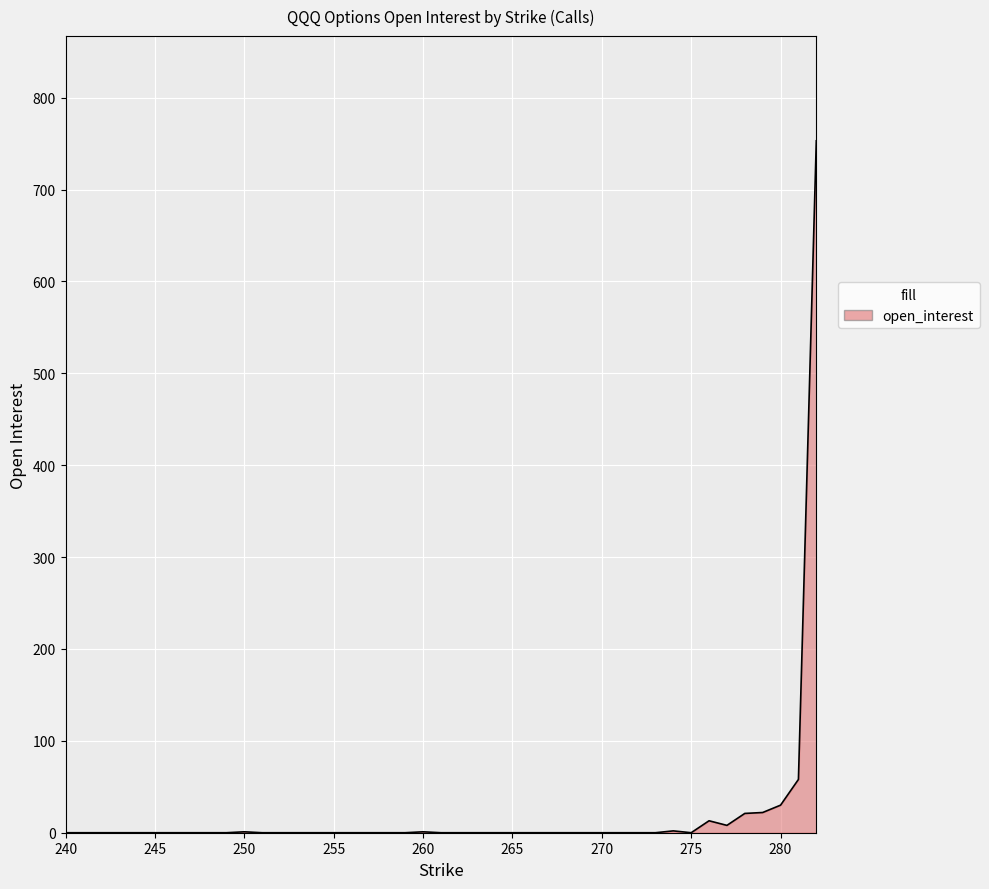

What is the greatest value displayed?

753